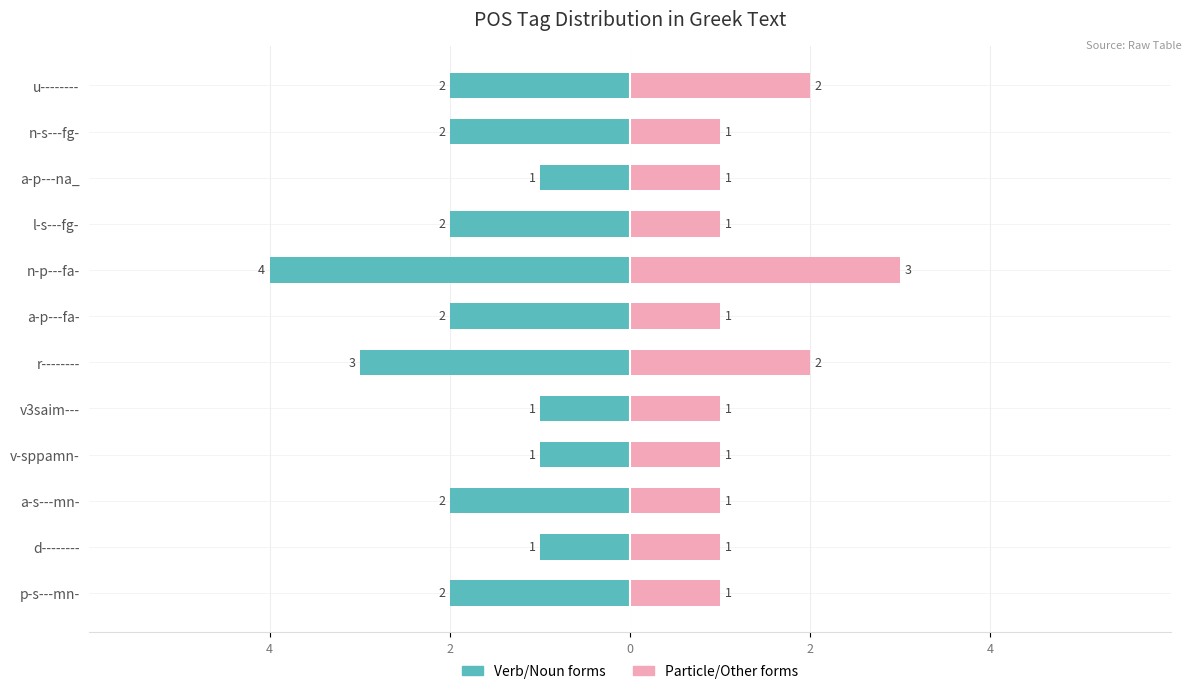

What is the difference between the maximum and minimum values in the Particle/Other forms series?

2